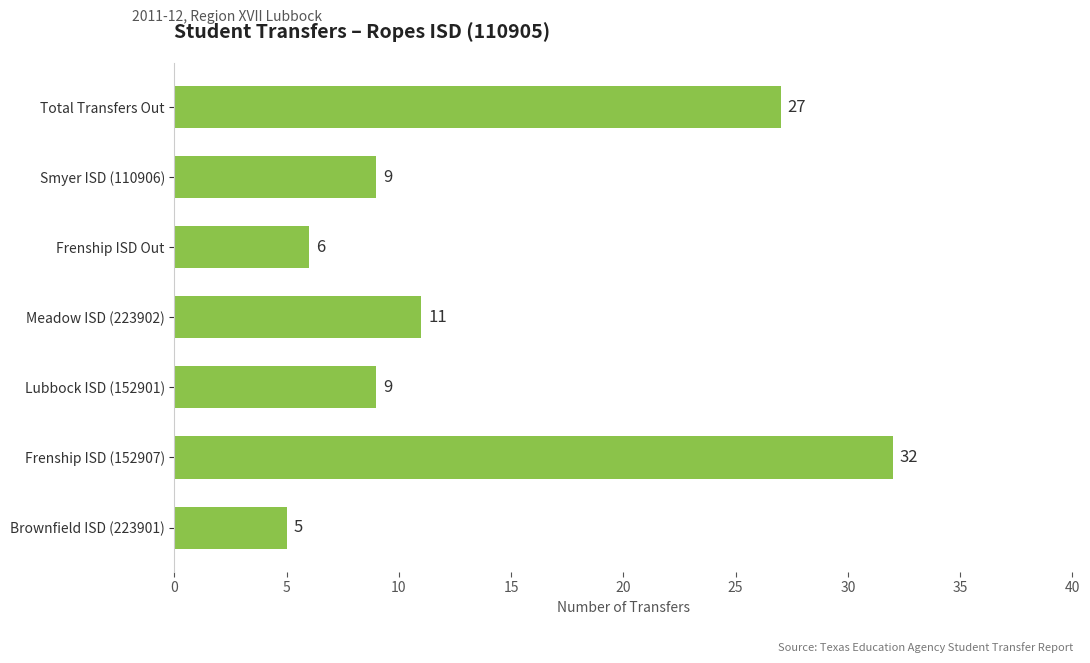

At which category does the chart reach its minimum across all series?

Brownfield ISD (223901)